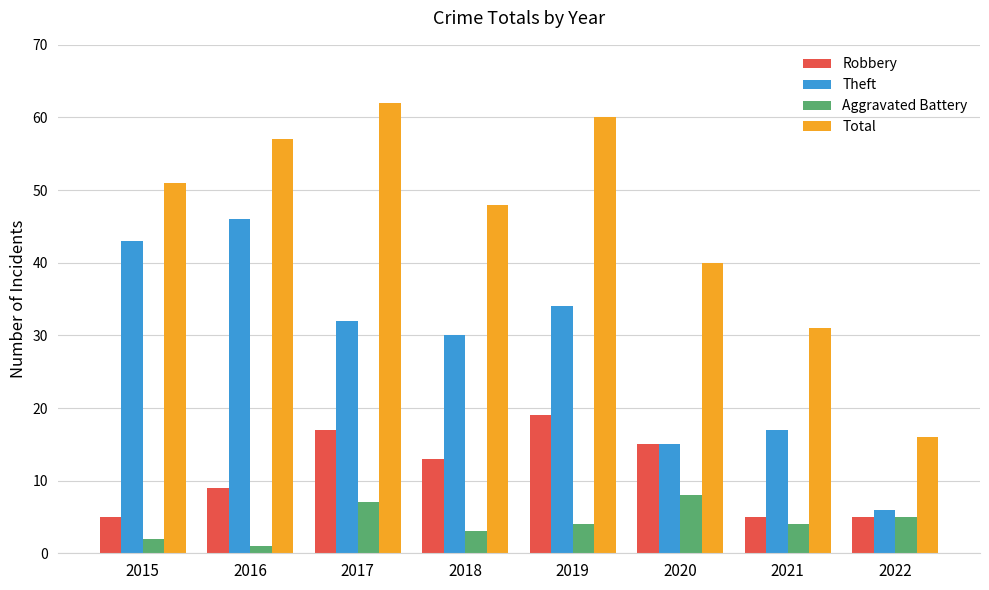

List the series in order of their overall mean, lowest first.

Aggravated Battery, Robbery, Theft, Total